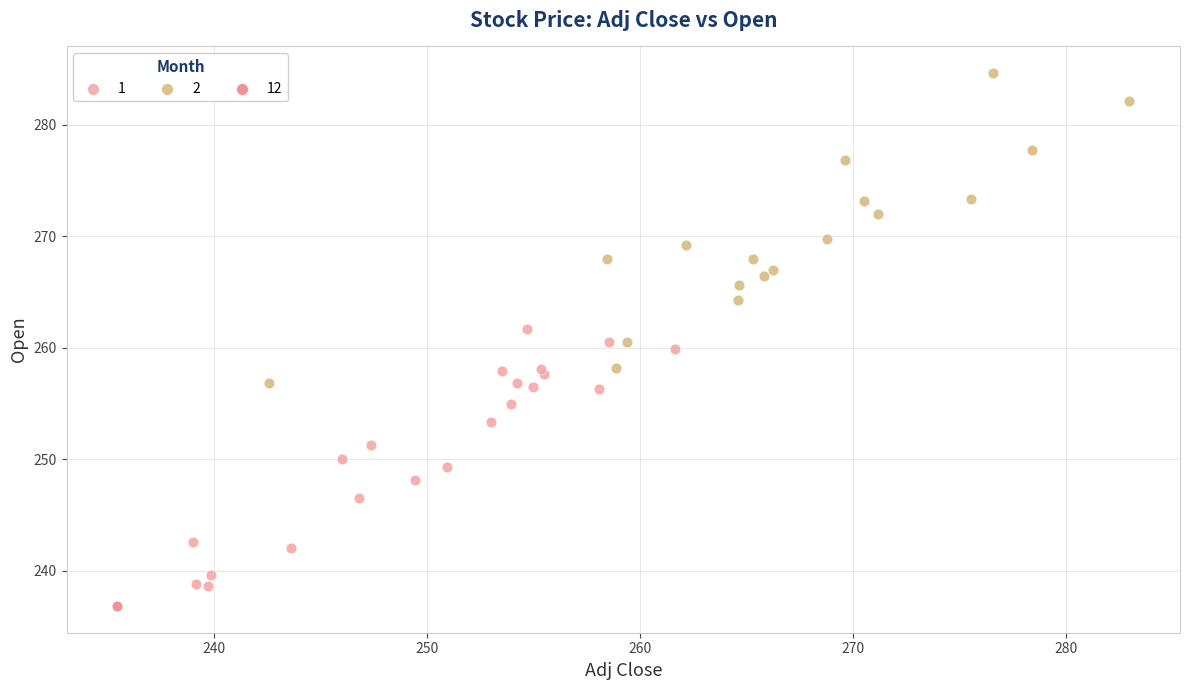

What are all the series names shown in the legend?

1, 2, 12